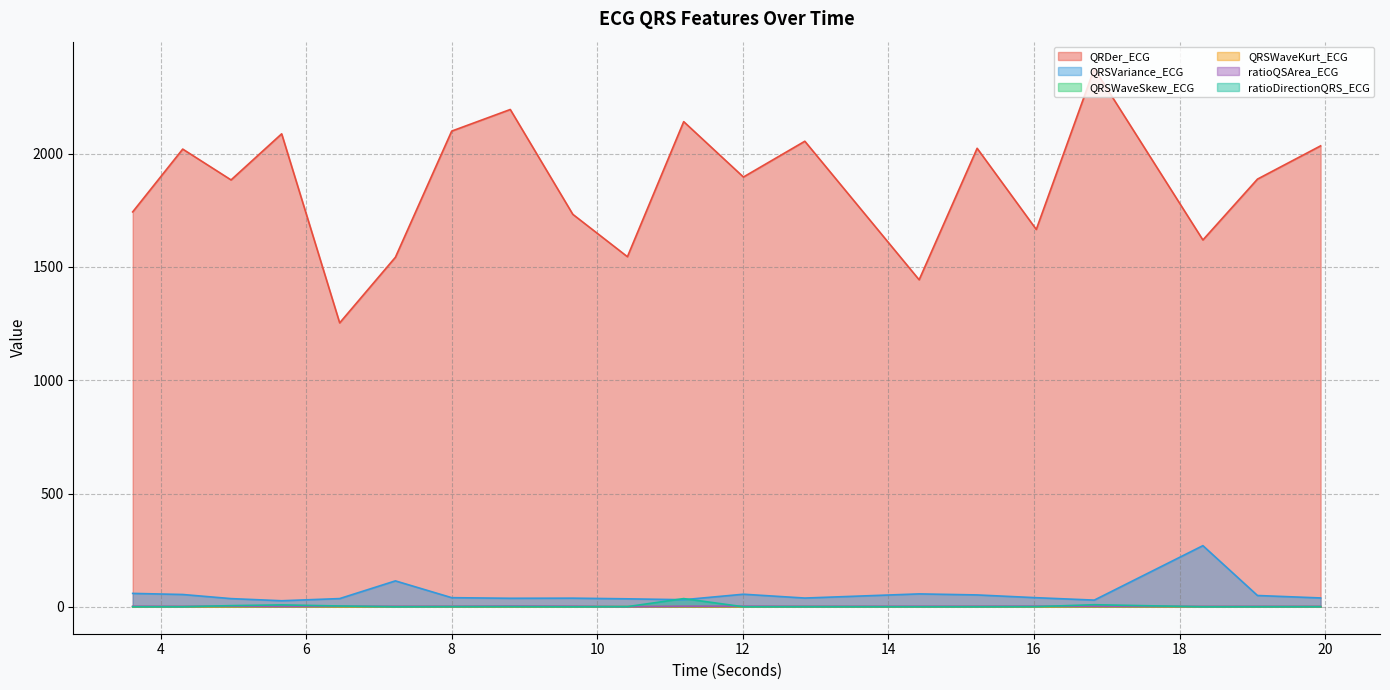

True or false: QRSWaveSkew_ECG has a value of 0.4 at 8.8046875.

False